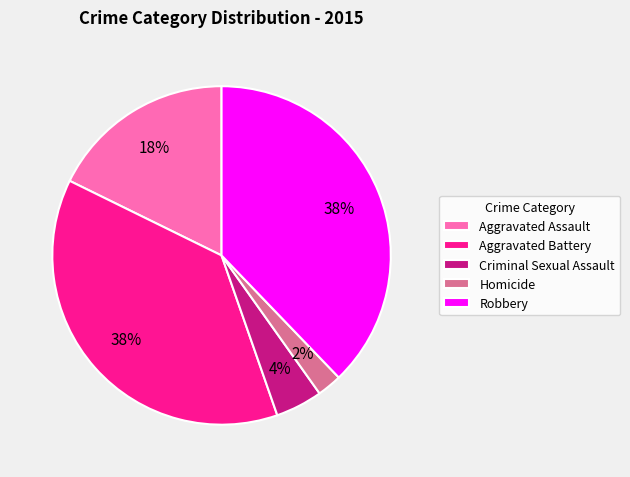

To the nearest percent, what portion does Aggravated Assault represent?

18%